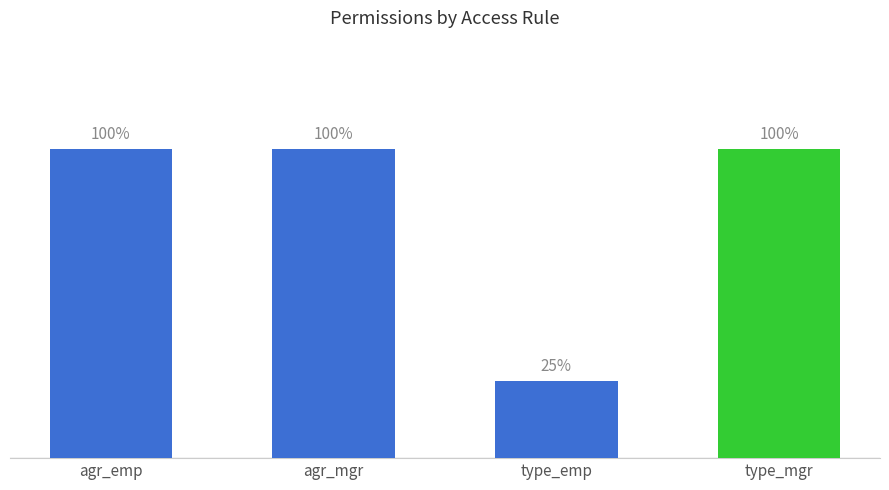

Which has a higher value, agr_mgr or agr_emp?

agr_mgr